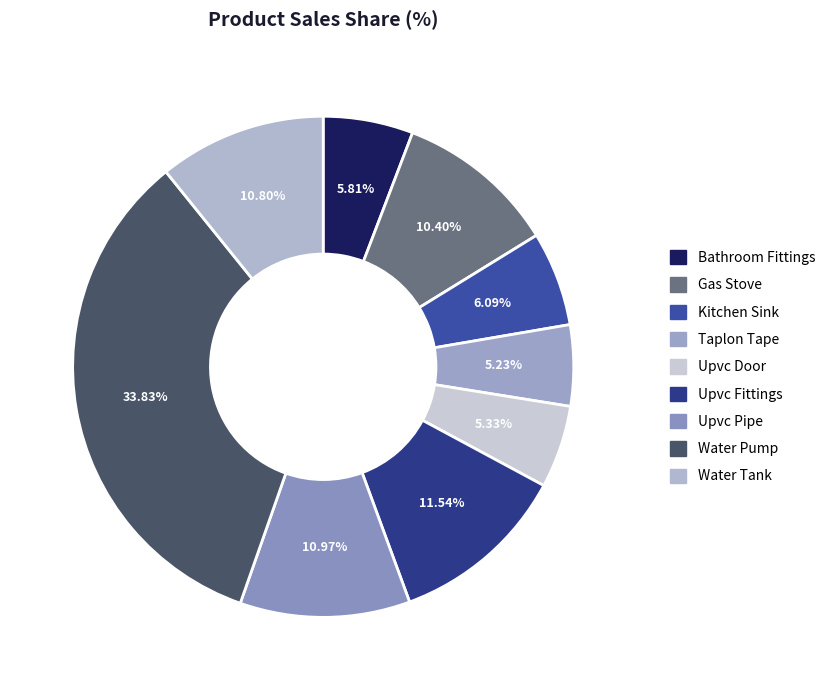

Which slice is the largest?

Water Pump